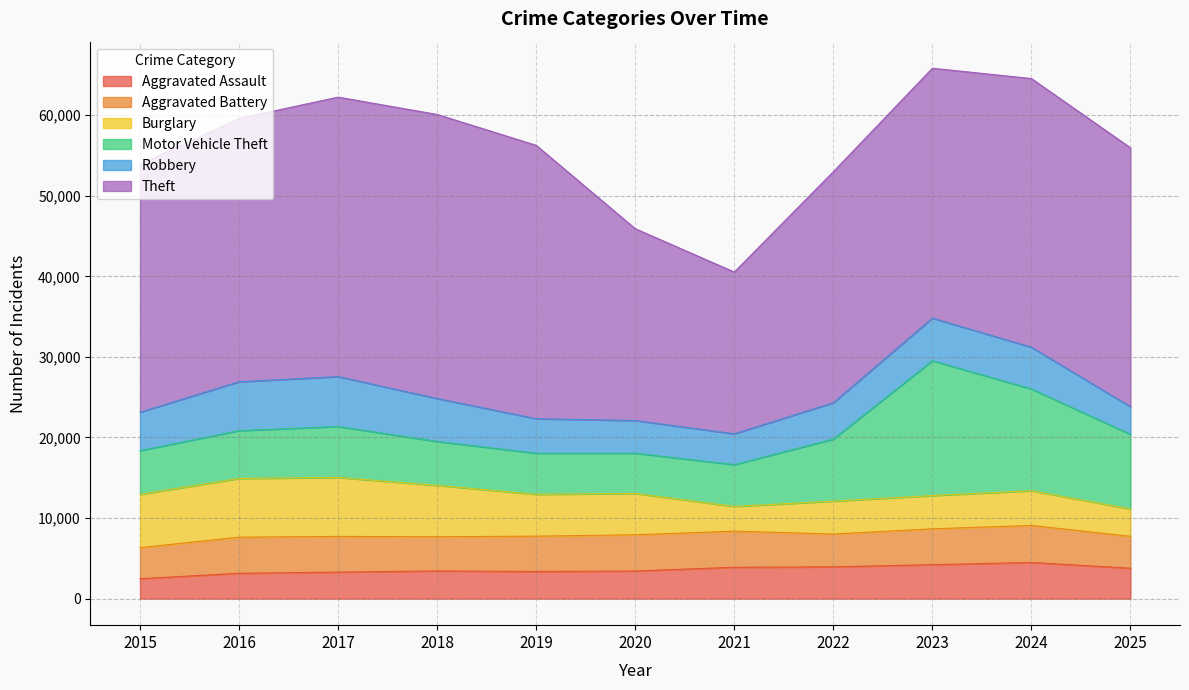

True or false: Aggravated Assault and Theft intersect in this chart.

False